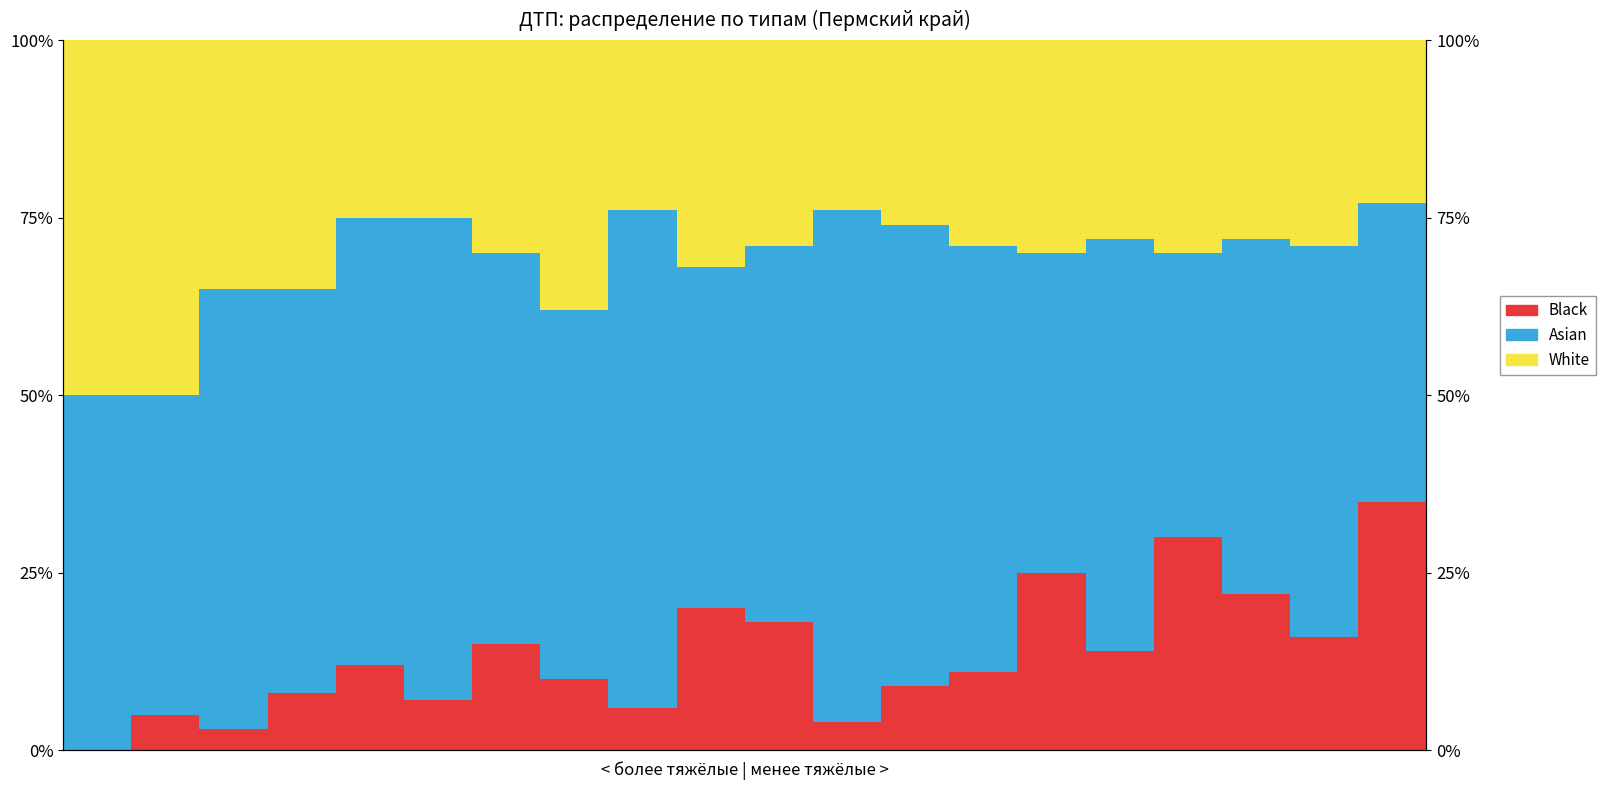

What is the sum of the White values at 7 and 17?

66